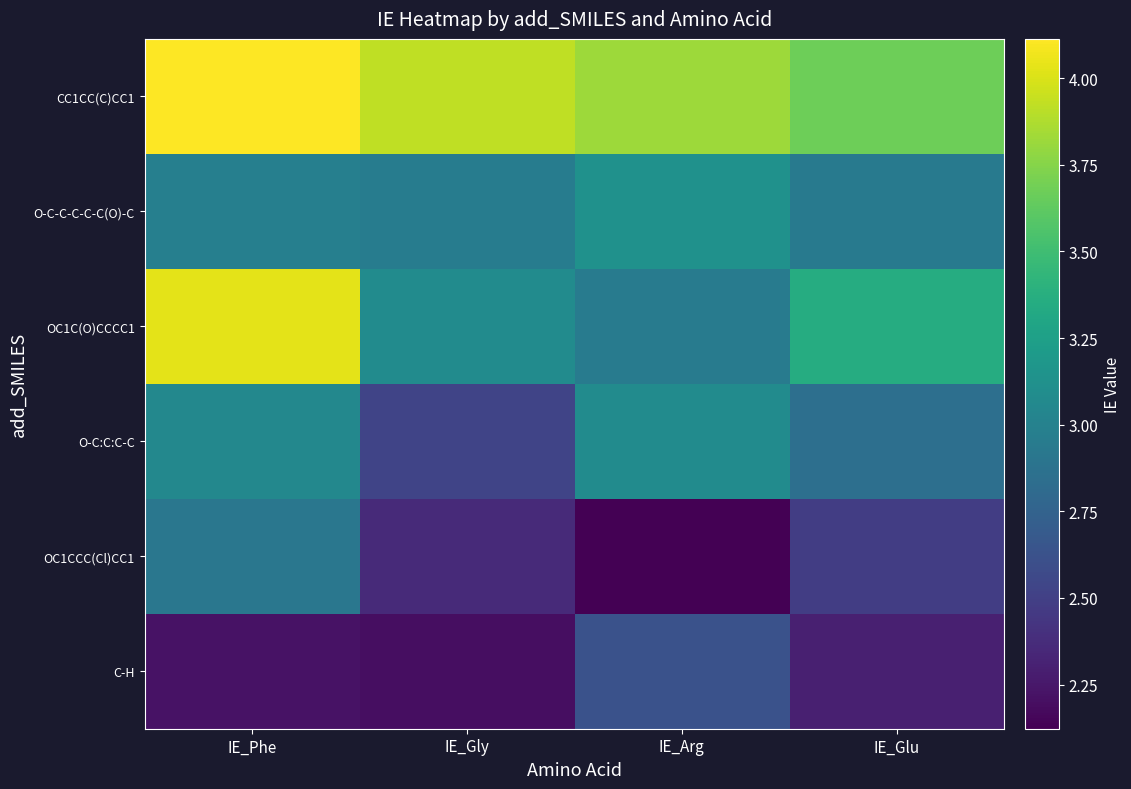

The value of OC1C(O)CCCC1 at IE_Glu is 2.2. True or false?

False